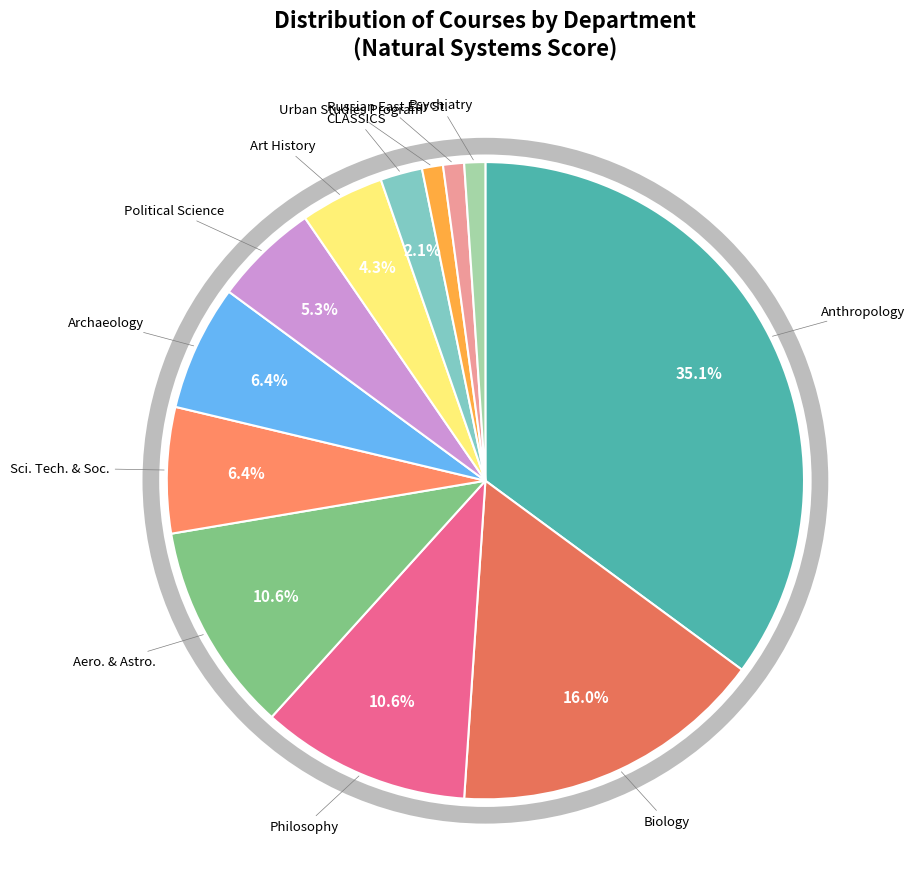

How many slices are in this pie chart?

12